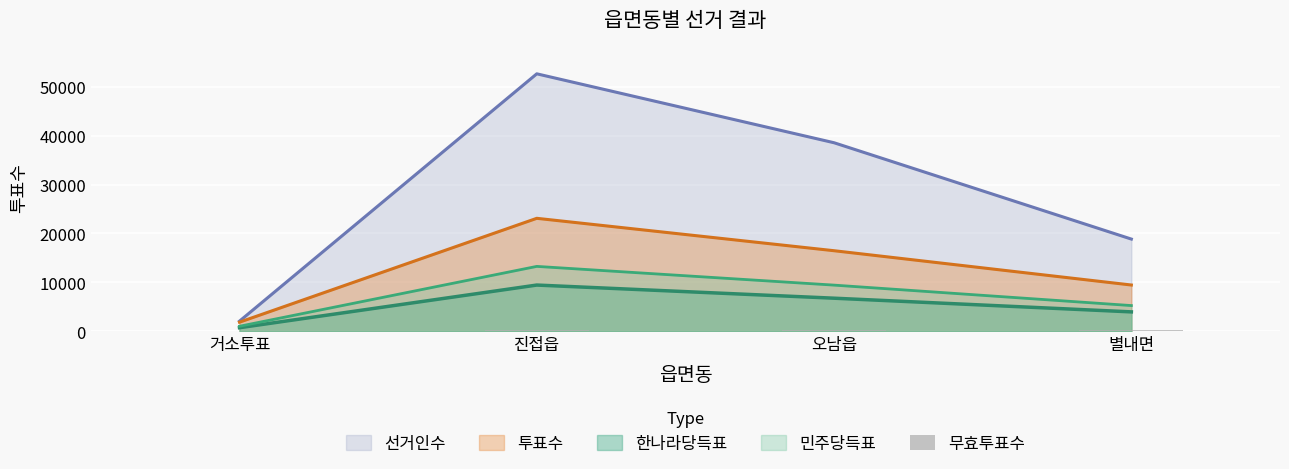

What is the label of the 1st bar from the right?

별내면